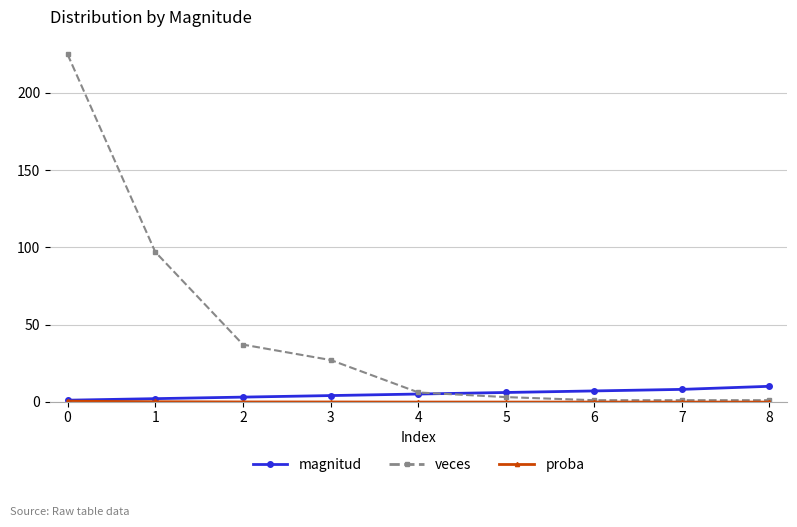

How many data points does each series have?

9